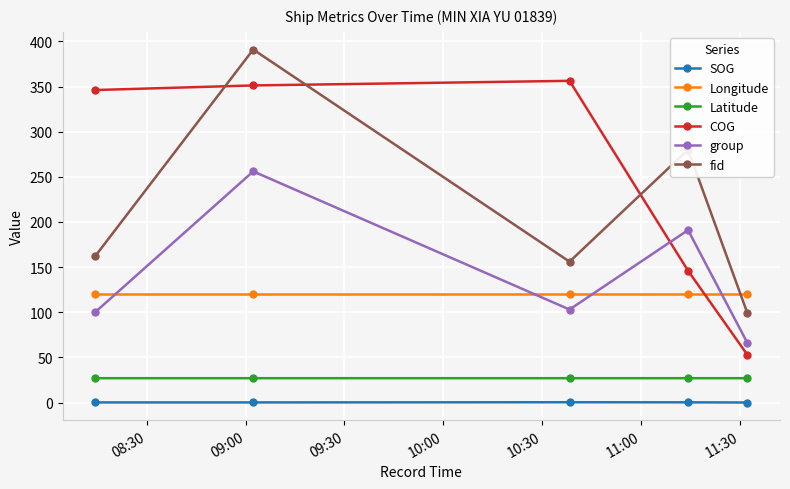

What is the maximum value for group?

256.0